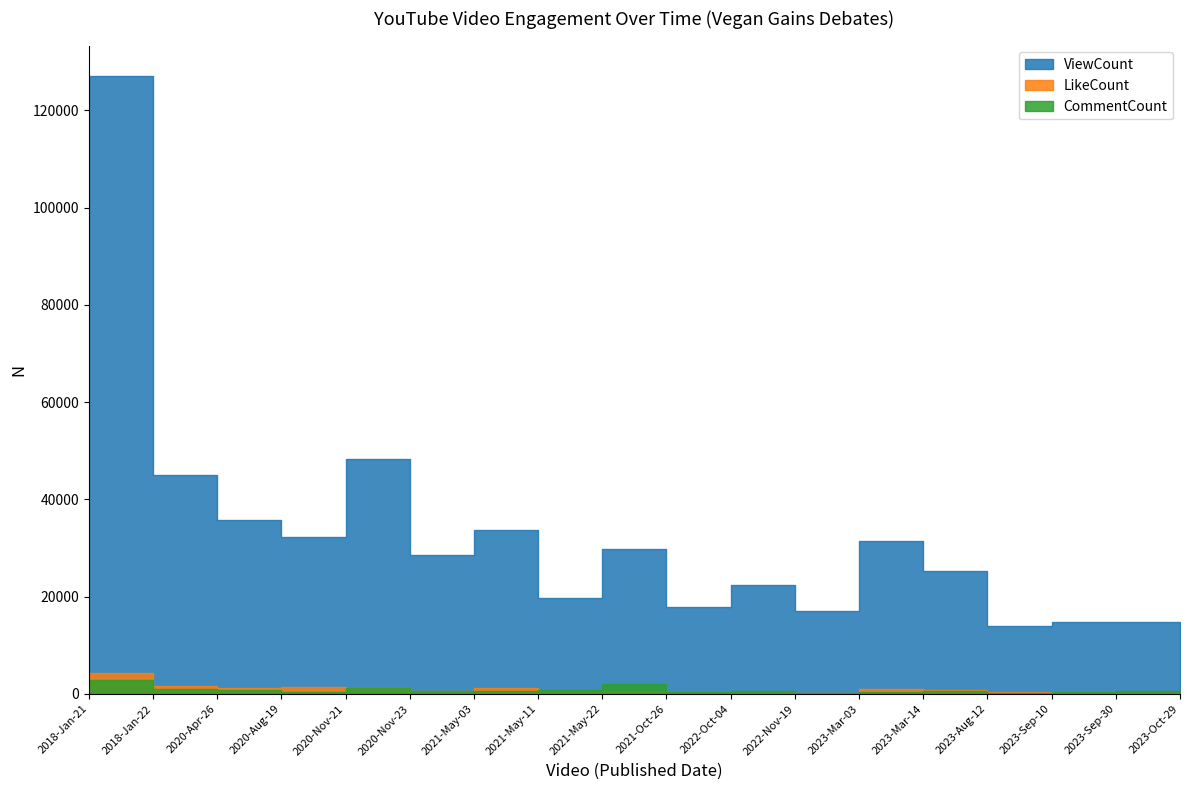

What is the smallest value displayed?

113